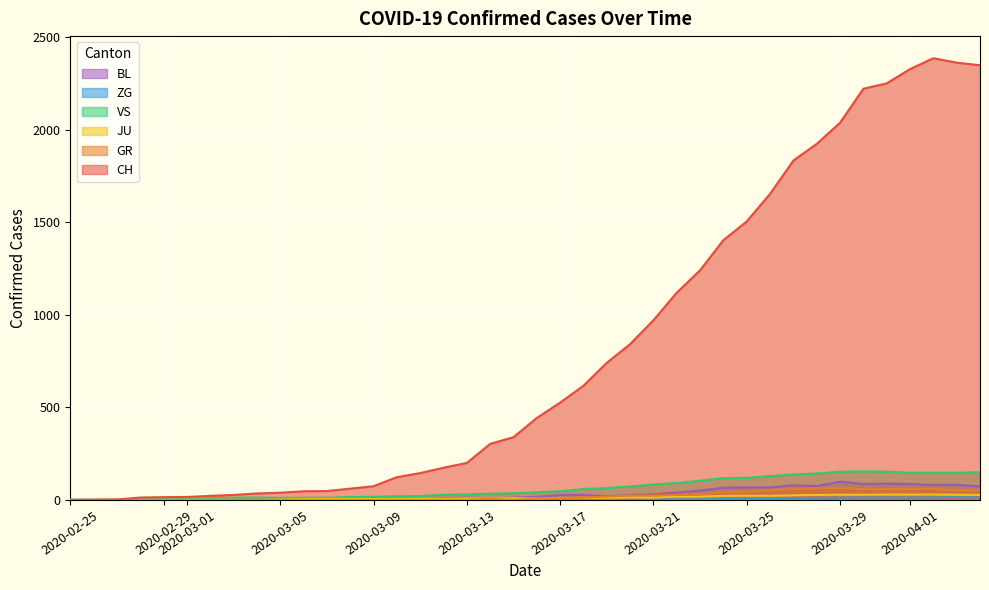

What is the spread (max minus min) of values at 2020-03-25?

1496